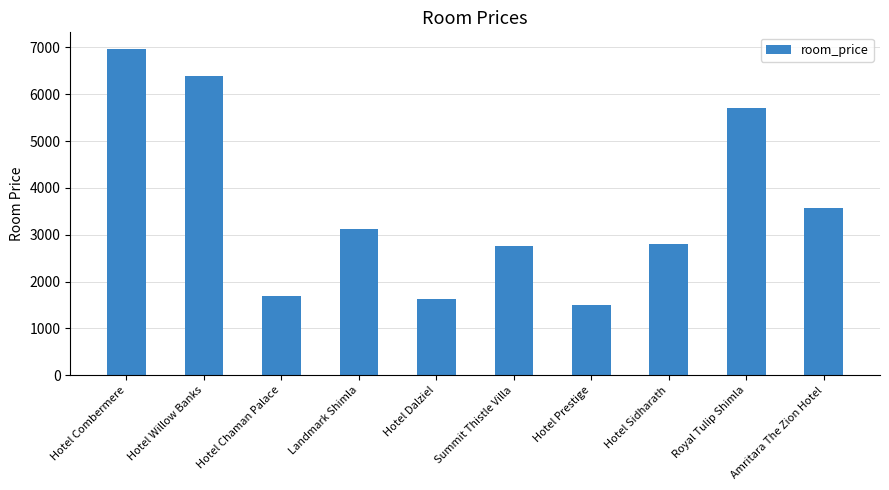

Between Amritara The Zion Hotel and Hotel Combermere, which is larger?

Hotel Combermere